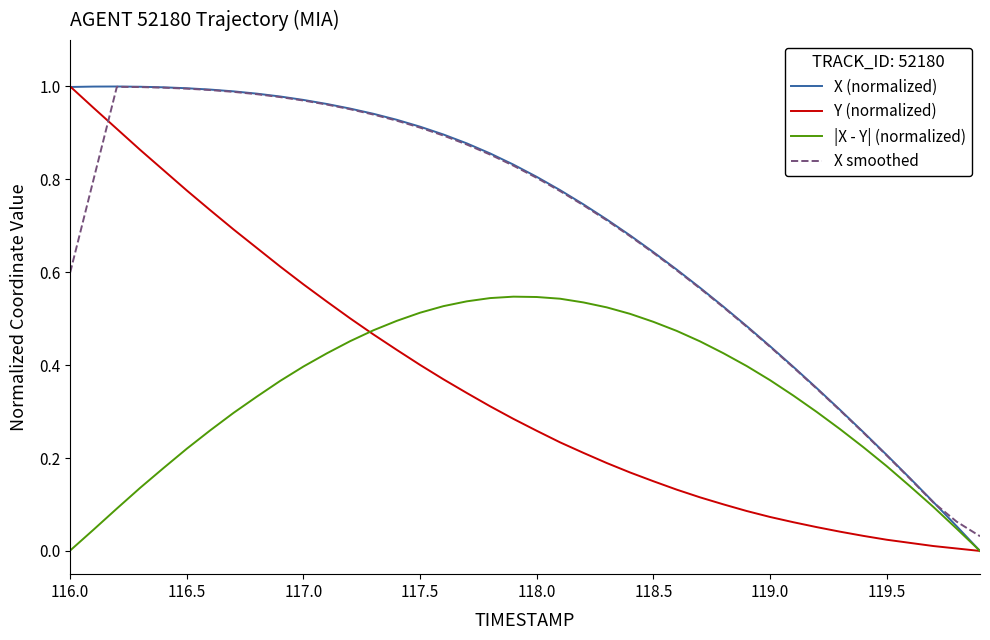

How many intersections are there between X smoothed and Y (normalized)?

1